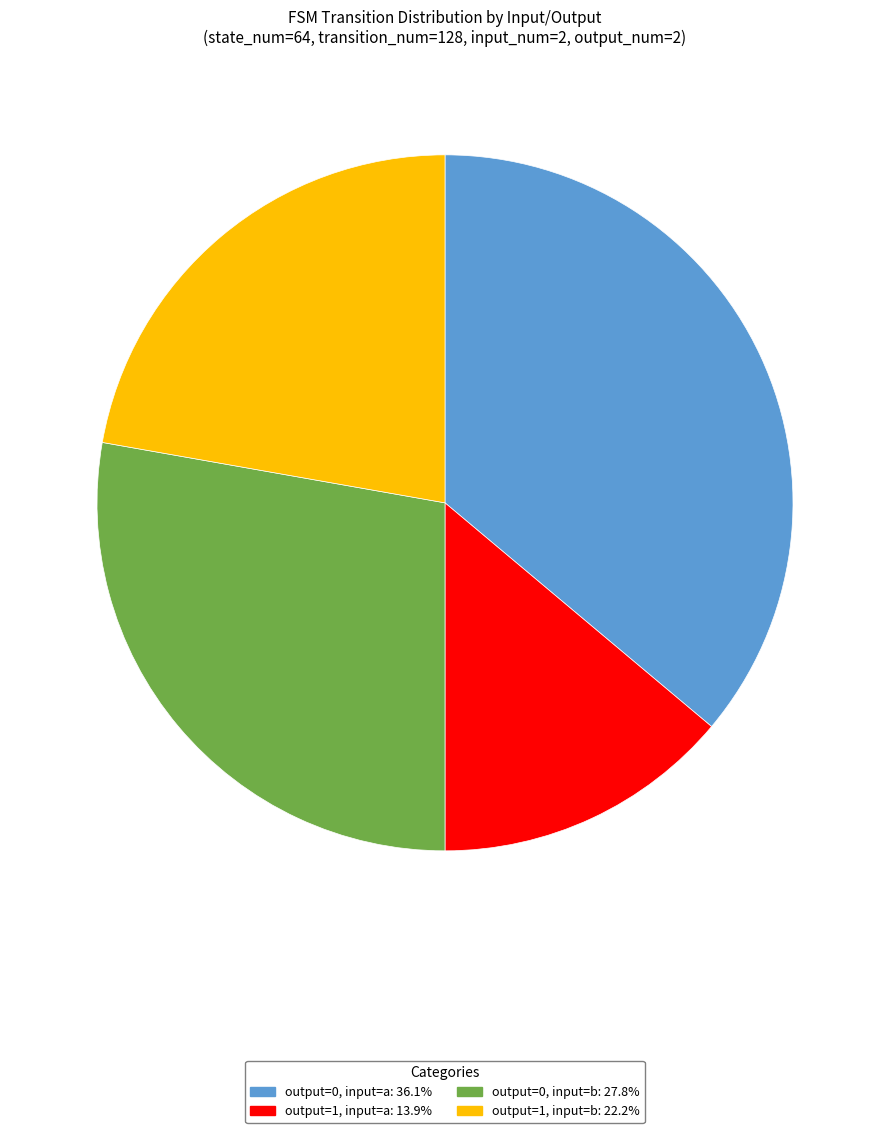

Is there any slice that represents more than half of the pie?

No